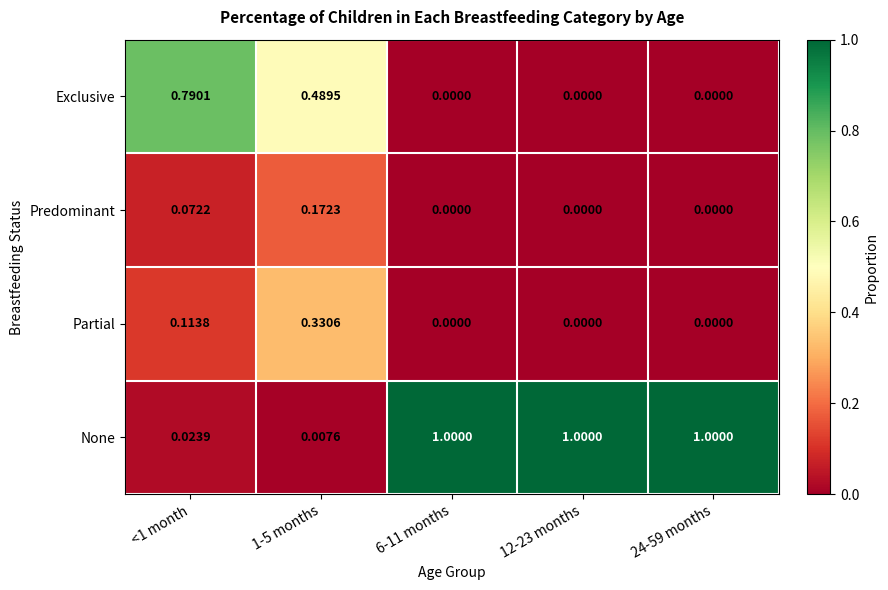

Is the value of Partial at 12-23 months greater than the value of None at 6-11 months?

No